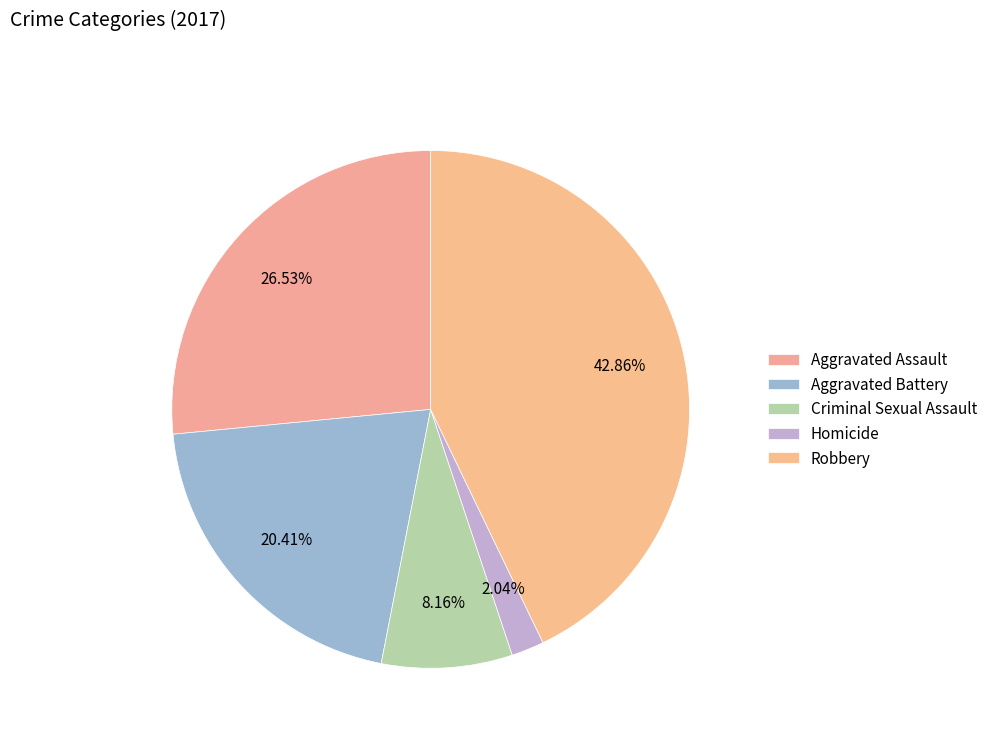

Which has a higher value, Aggravated Battery or Criminal Sexual Assault?

Aggravated Battery